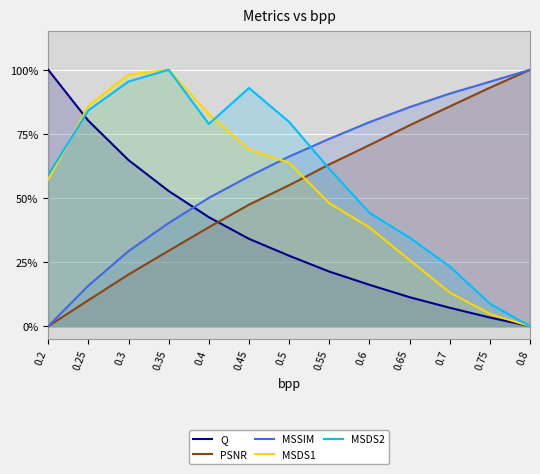

What is the average value of the MSDS1 series?

0.5